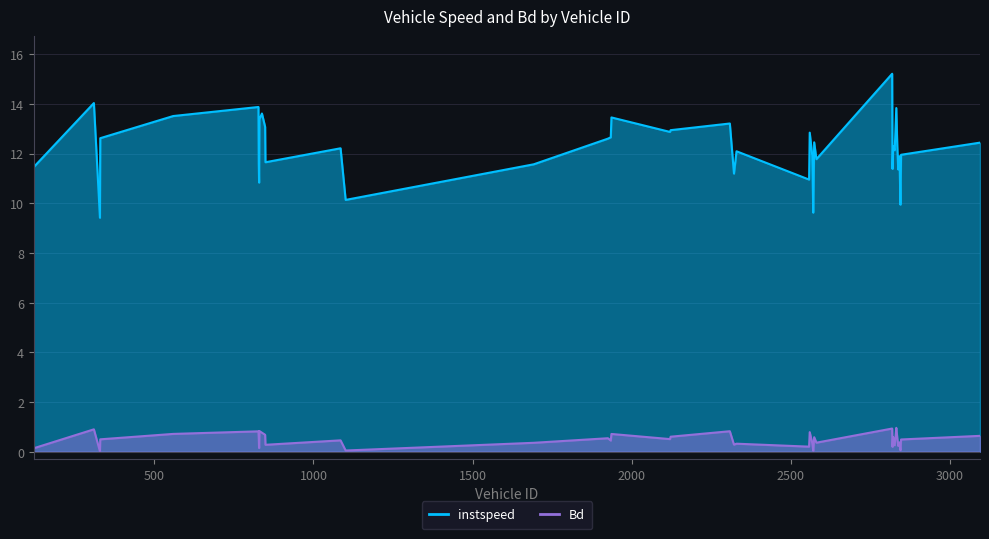

True or false: instspeed has a value of 6.7 at 1925.

False